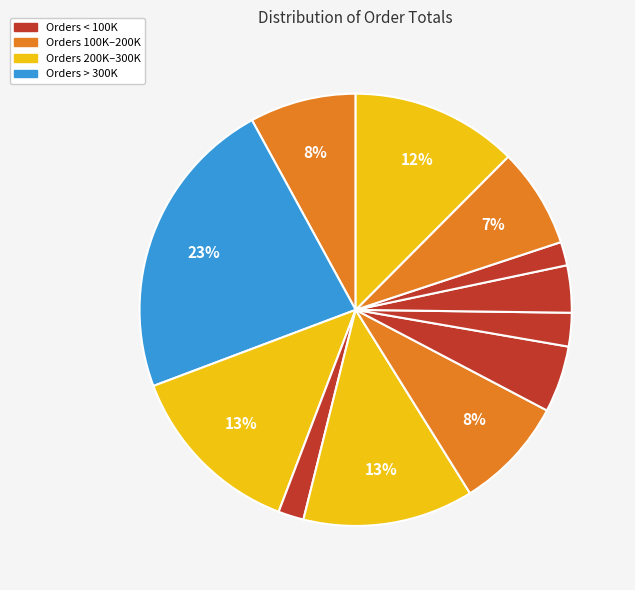

How many segments does this pie chart have?

12